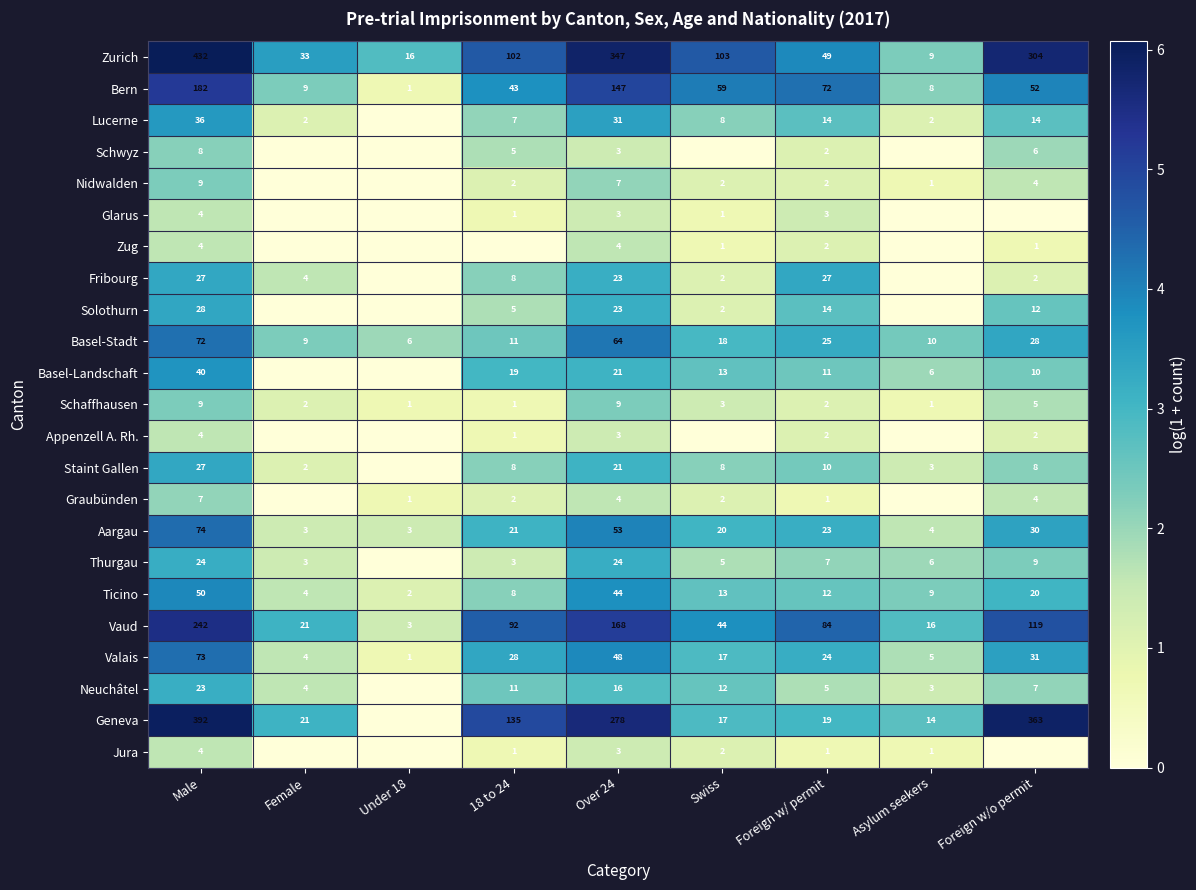

What is the maximum value shown in the chart?

6.1